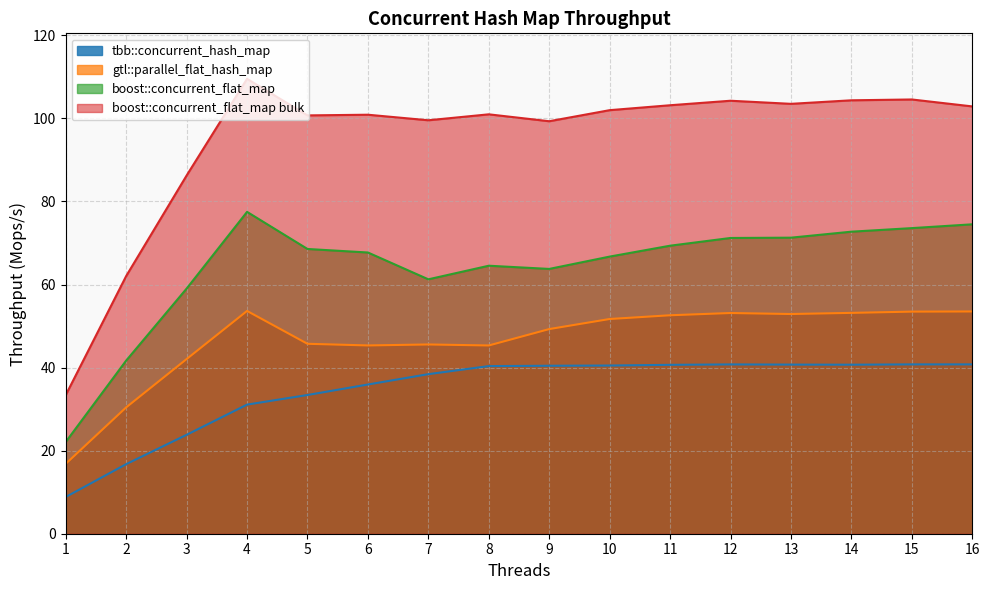

True or false: boost::concurrent_flat_map bulk has more than 1 points higher than both neighbors.

True